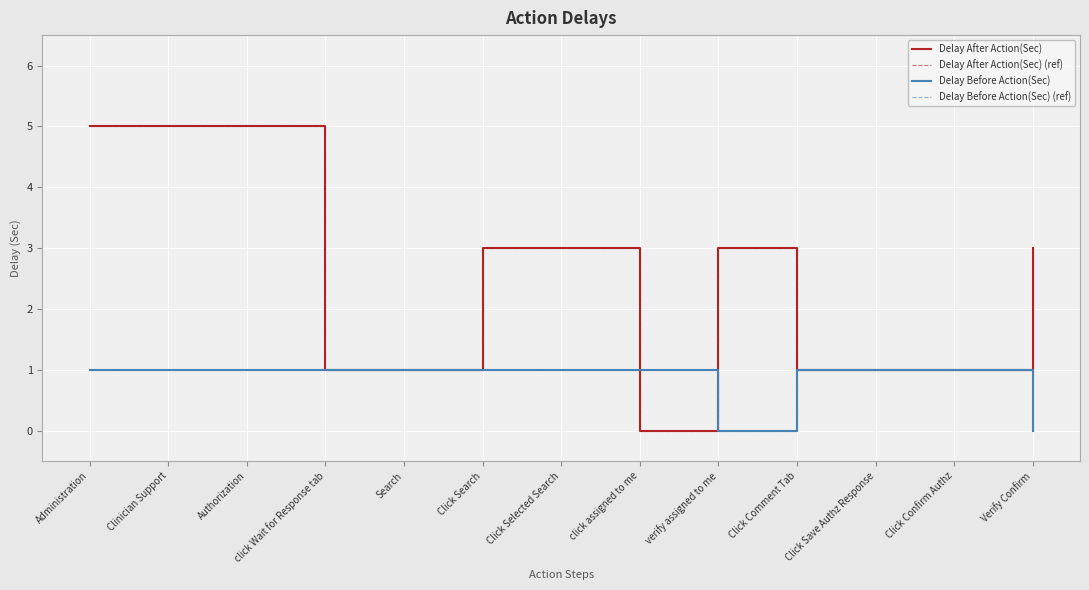

Which category has the highest value in the Delay After Action(Sec) series?

Administration